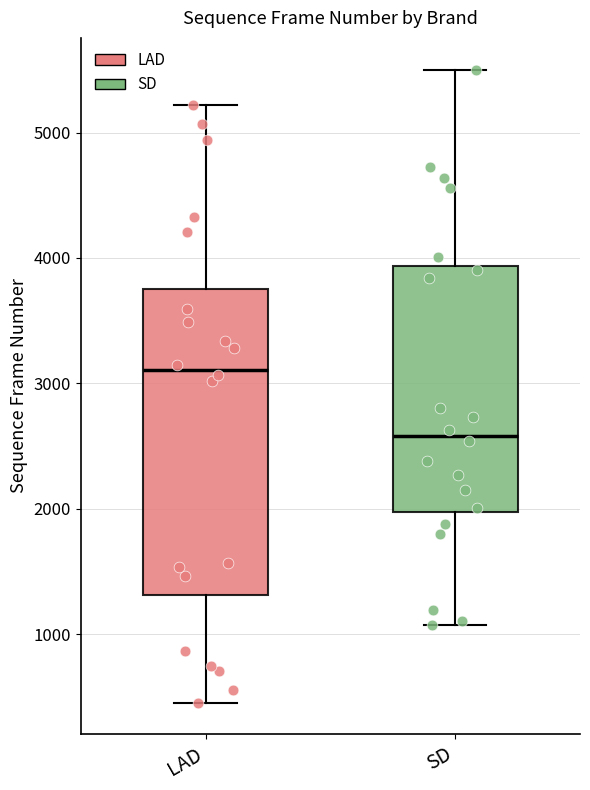

Which box is the tallest, from its lower edge to its upper edge?

LAD